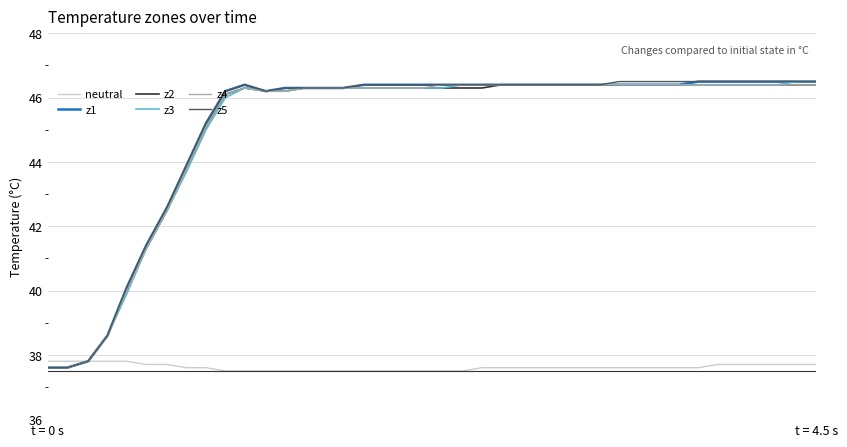

What is the minimum value for z2?

37.6